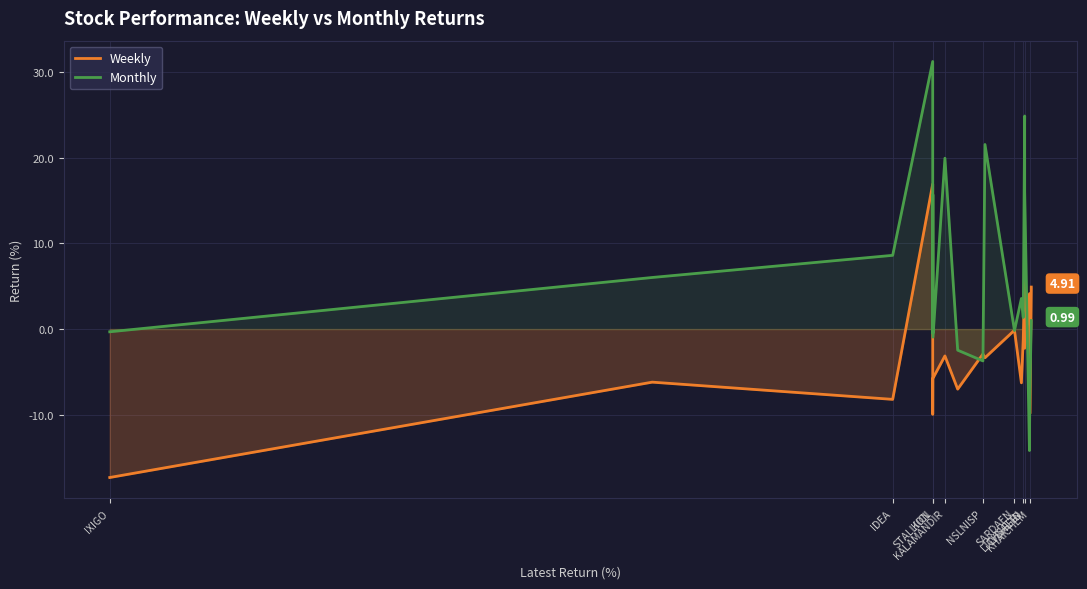

How many values in the Monthly series exceed 3?

10